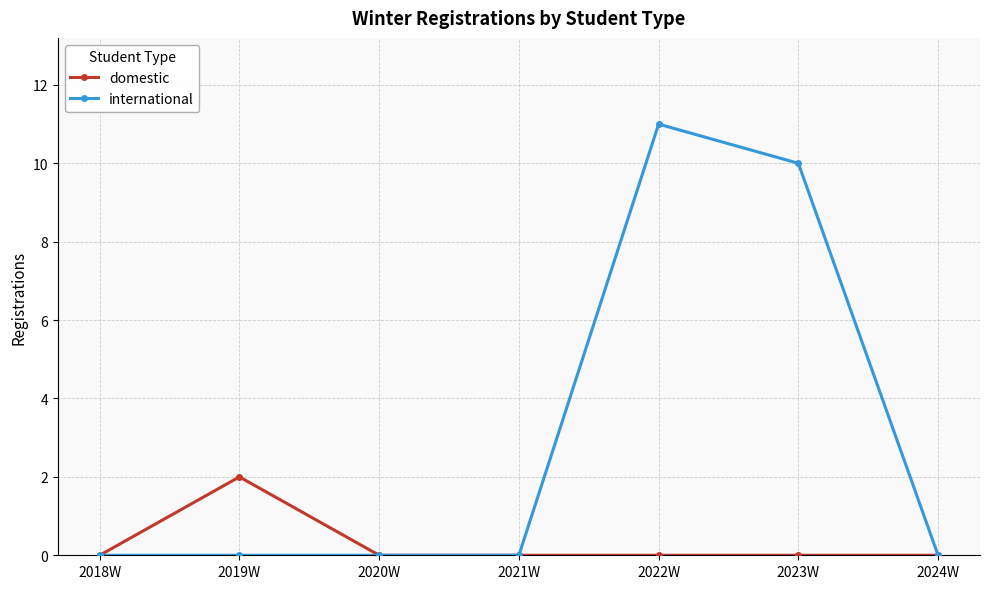

What are all the series names shown in the legend?

domestic, international